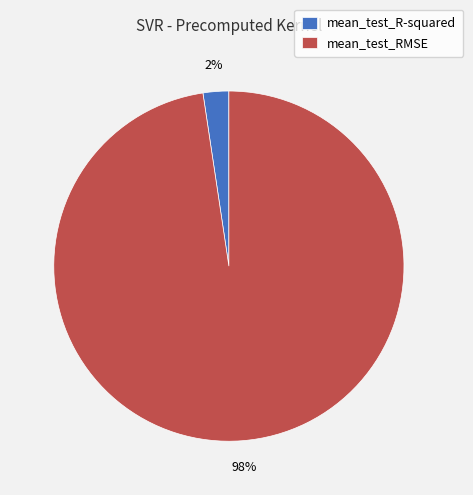

To the nearest percent, what percentage of the pie is mean_test_R-squared?

2%